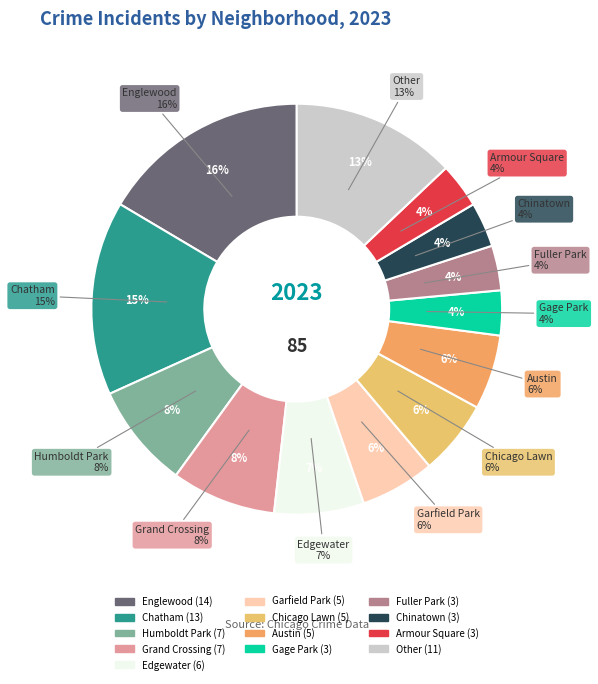

Does Albany Park represent more than half of the total?

No